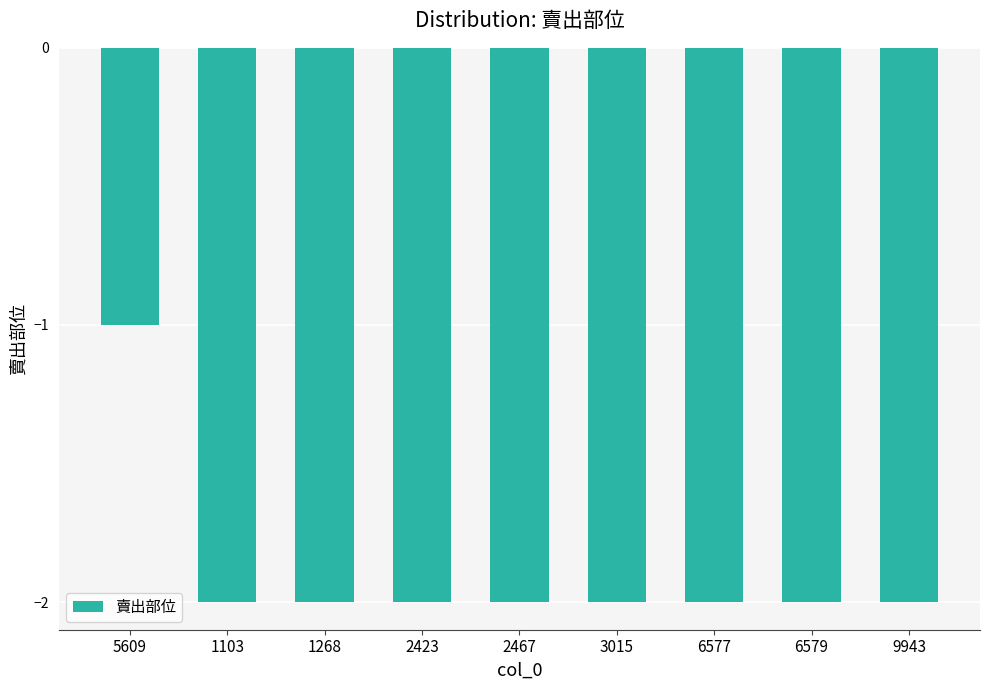

Reading left to right, list all the values displayed in this chart.

5609=-1	1103=-2	1268=-2	2423=-2	2467=-2	3015=-2	6577=-2	6579=-2	9943=-2